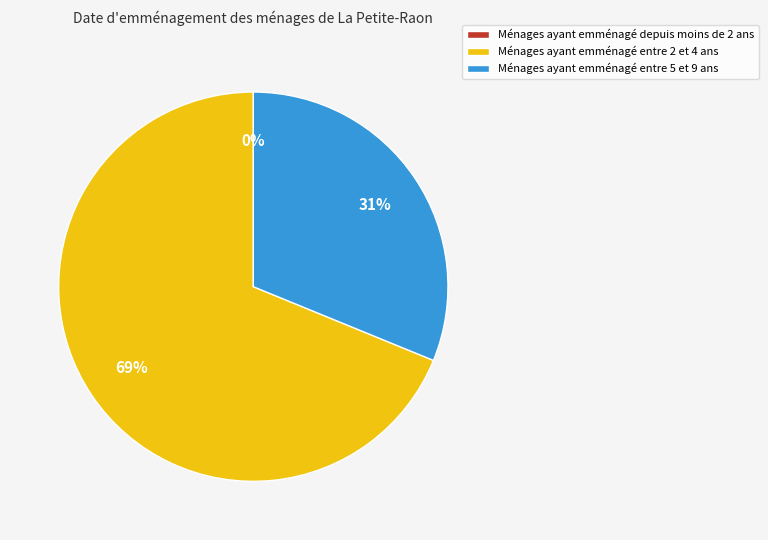

Between 64 and 29, which is larger?

64